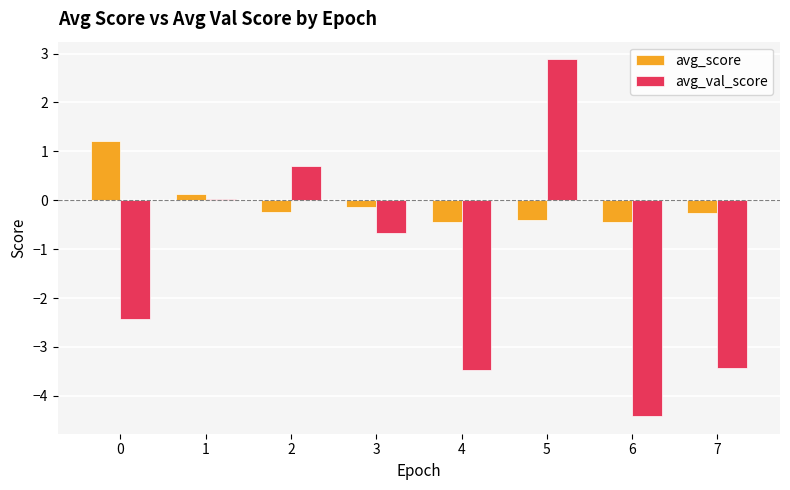

What is the highest value of the avg_val_score series?

2.9